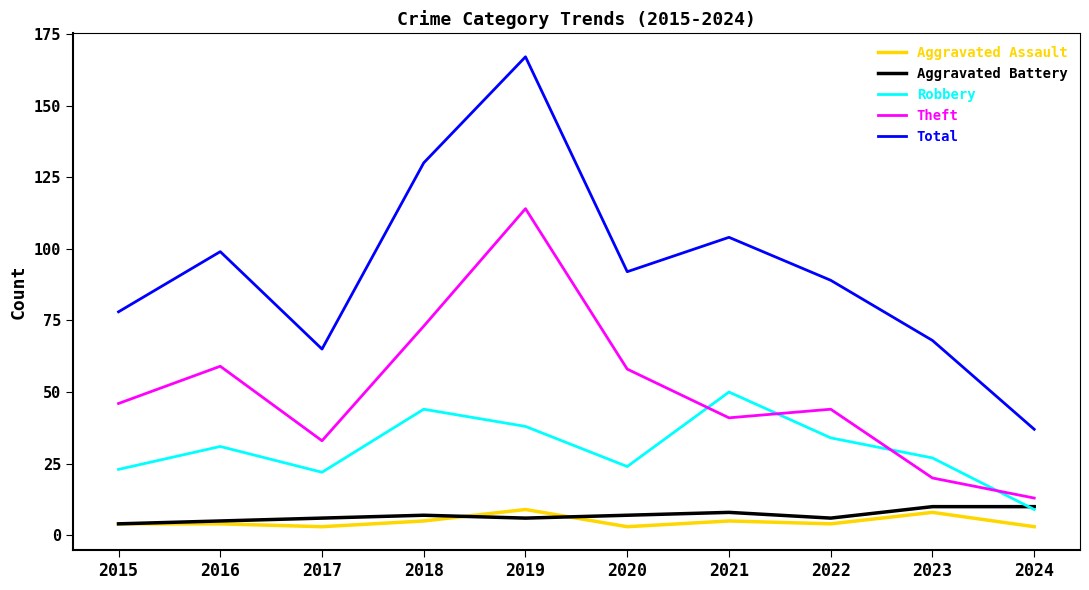

Reading left to right, list all the values displayed in this chart.

Aggravated Assault: 4	4	3	5	9	3	5	4	8	3
Aggravated Battery: 4	5	6	7	6	7	8	6	10	10
Robbery: 23	31	22	44	38	24	50	34	27	9
Theft: 46	59	33	73	114	58	41	44	20	13
Total: 78	99	65	130	167	92	104	89	68	37